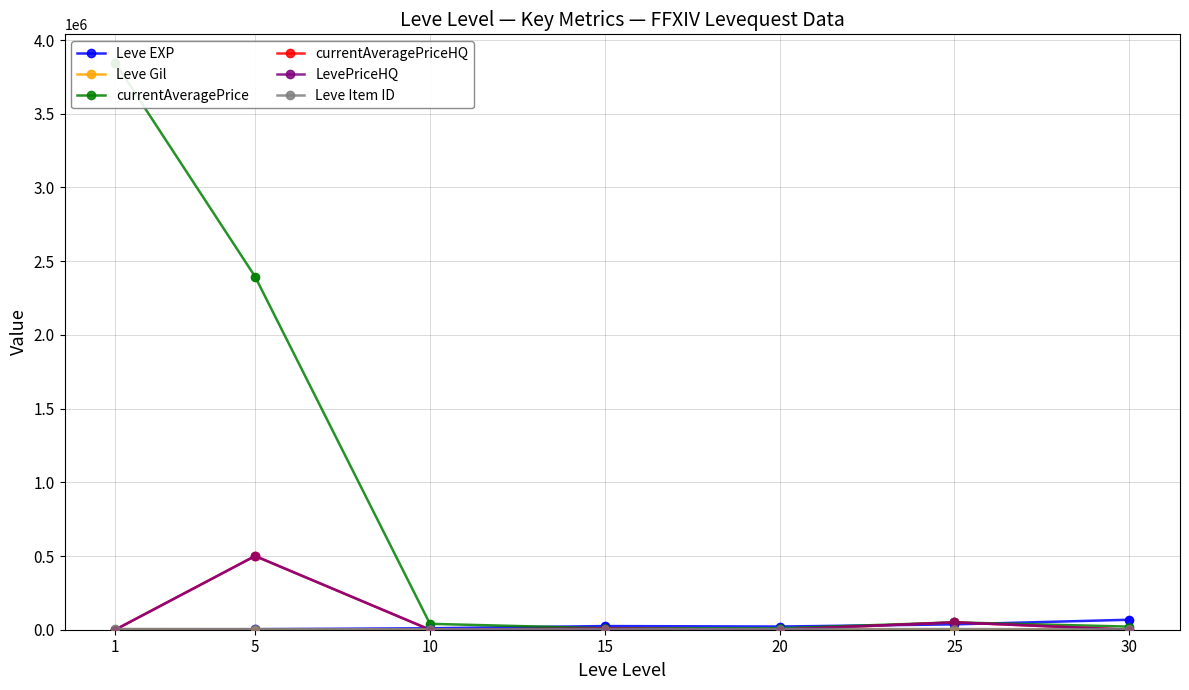

Which series reaches the minimum Y coordinate?

currentAveragePriceHQ